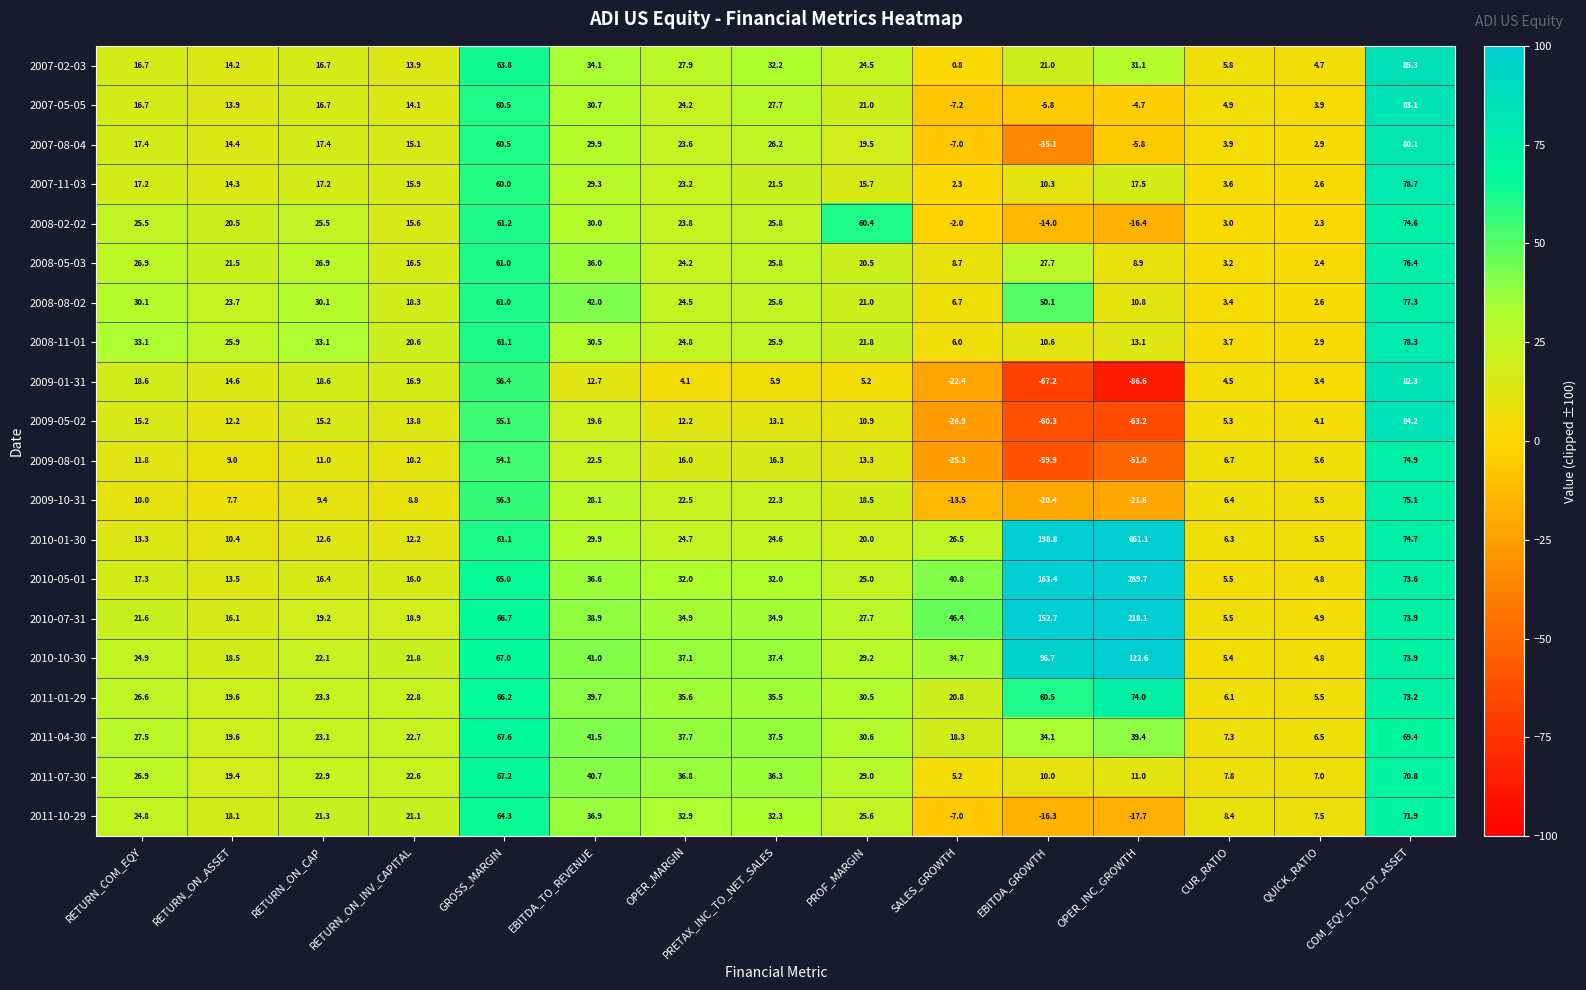

List the labels in order of 2011-04-30 value, largest first.

COM_EQY_TO_TOT_ASSET, GROSS_MARGIN, EBITDA_TO_REVENUE, OPER_INC_GROWTH, OPER_MARGIN, PRETAX_INC_TO_NET_SALES, EBITDA_GROWTH, PROF_MARGIN, RETURN_COM_EQY, RETURN_ON_CAP, RETURN_ON_INV_CAPITAL, RETURN_ON_ASSET, SALES_GROWTH, CUR_RATIO, QUICK_RATIO